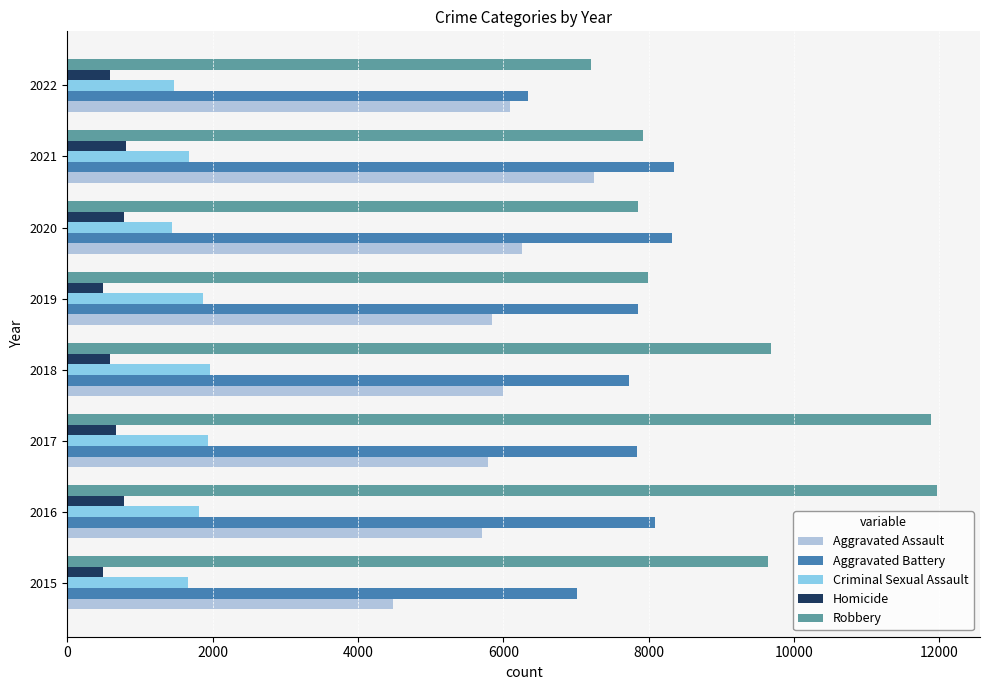

What is the difference between the maximum and second lowest values in the Robbery series?

4105